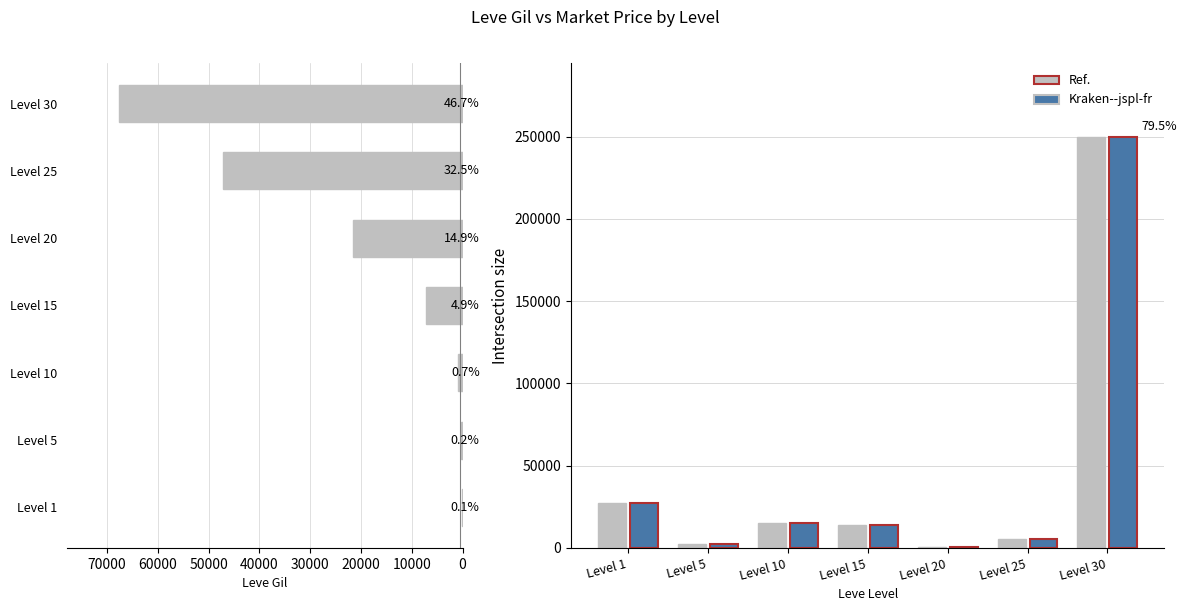

Reading left to right, extract all data points from this chart.

Leve Gil: 160	220	990	7170	21600	47200	67730
Avg Market Price (ref): 27128	2507	14880	14149	400	5500	249800
Avg Market Price: 27128	2507	14880	14149	400	5500	249800